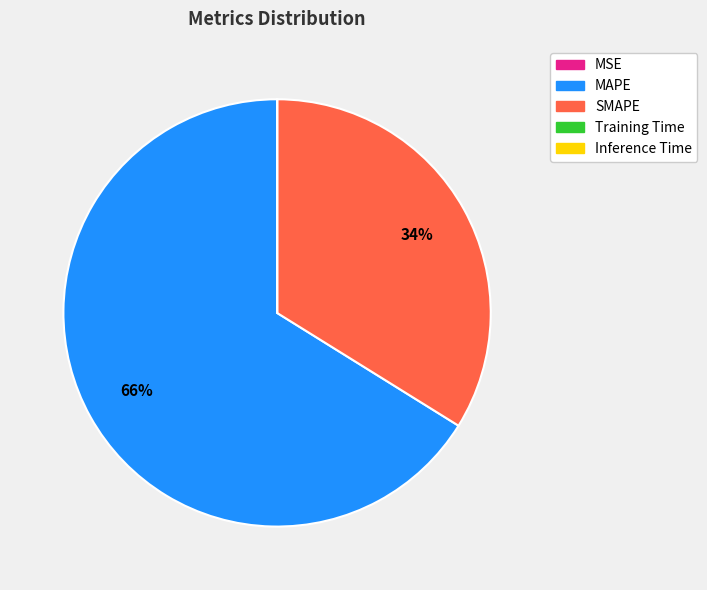

Is MAPE the majority of the pie?

Yes